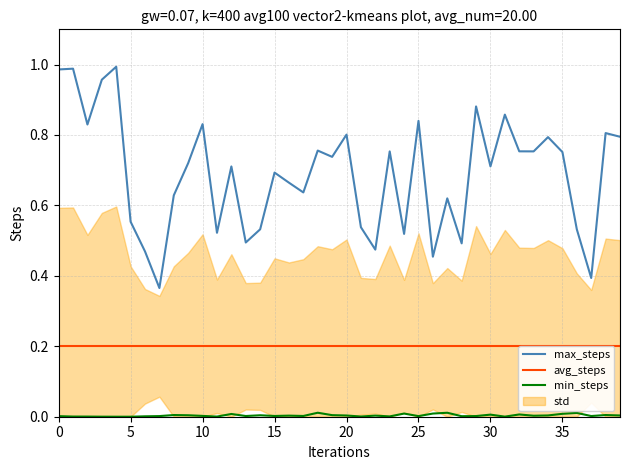

Which series has the largest total across all categories?

max_steps